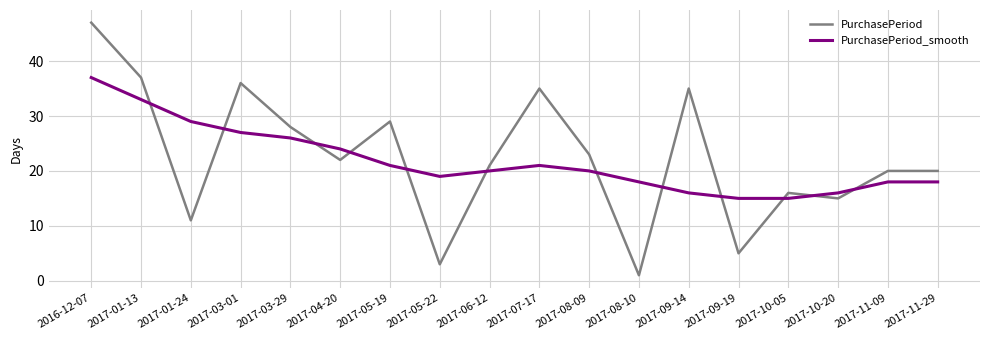

At which label does PurchasePeriod_smooth first exceed 20?

2016-12-07